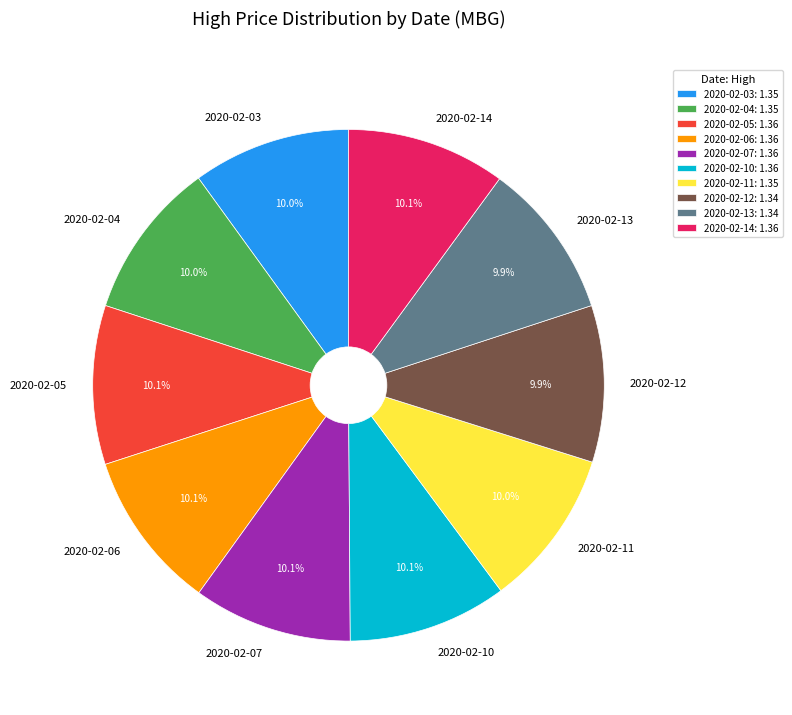

How many segments does this pie chart have?

10